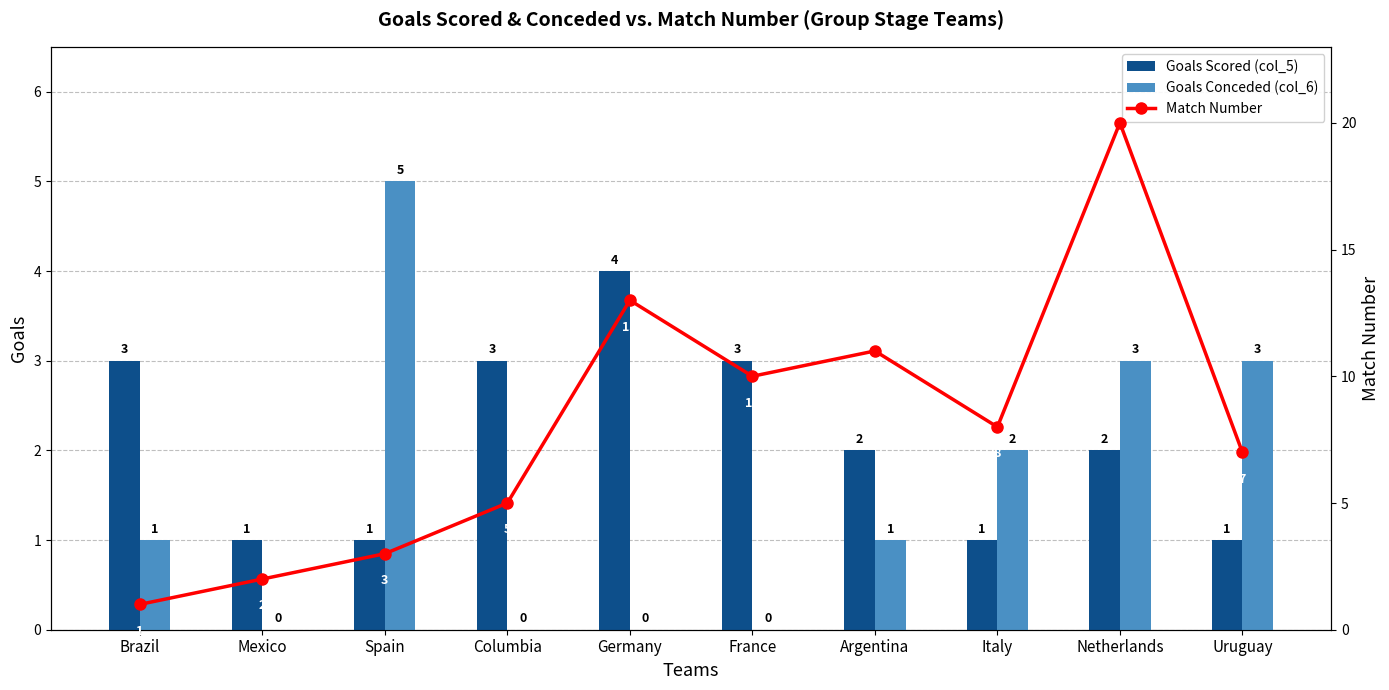

Which series has the largest range (max minus min)?

Match Number